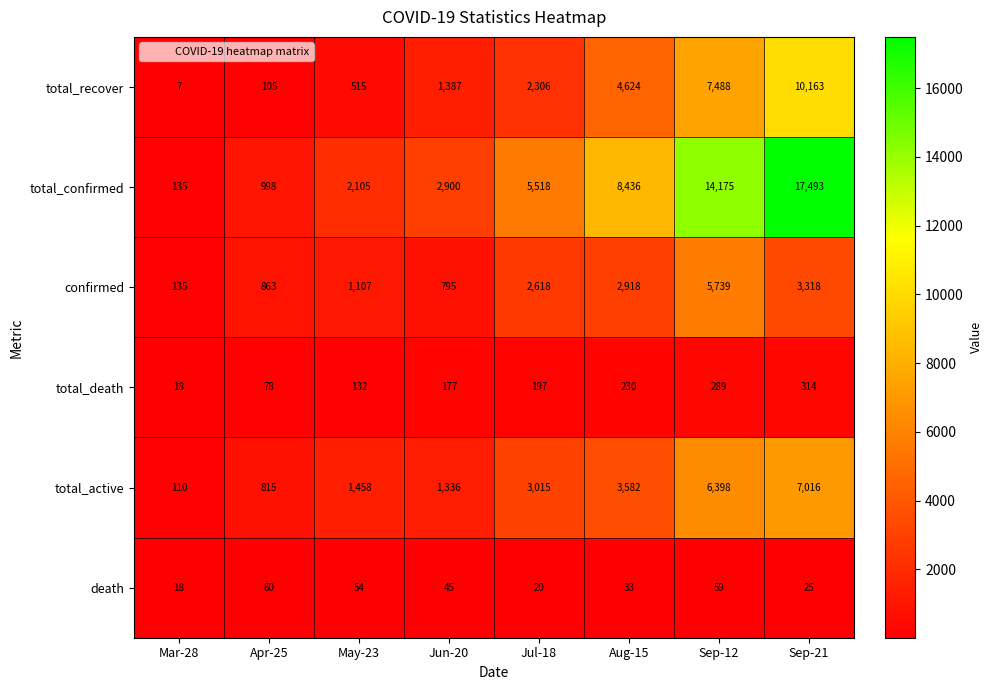

Which category has the highest value across all series?

Sep-21